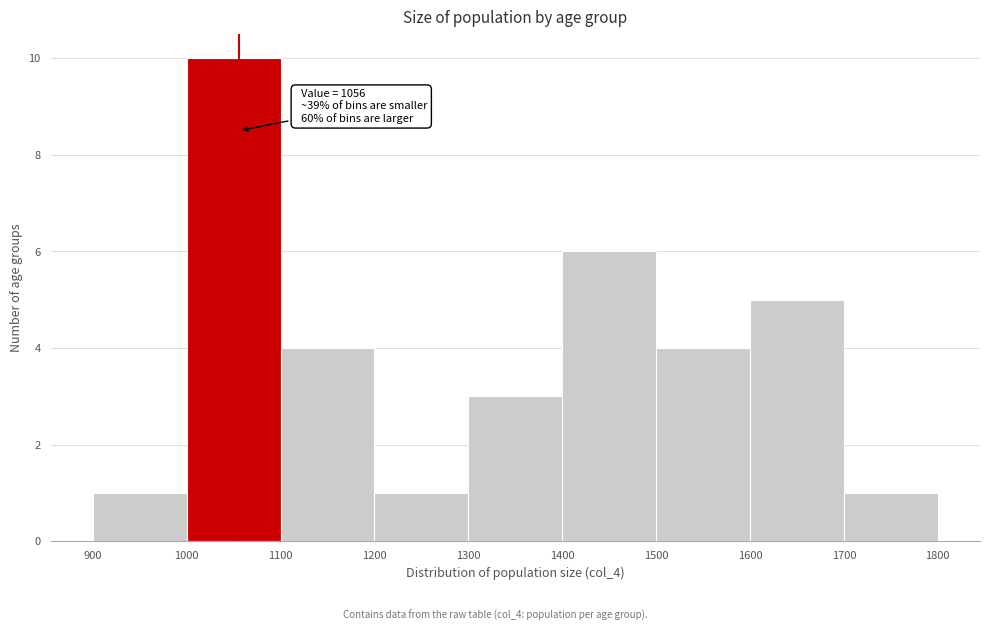

Over which range of the x-axis is the bar tallest?

1000 to 1100